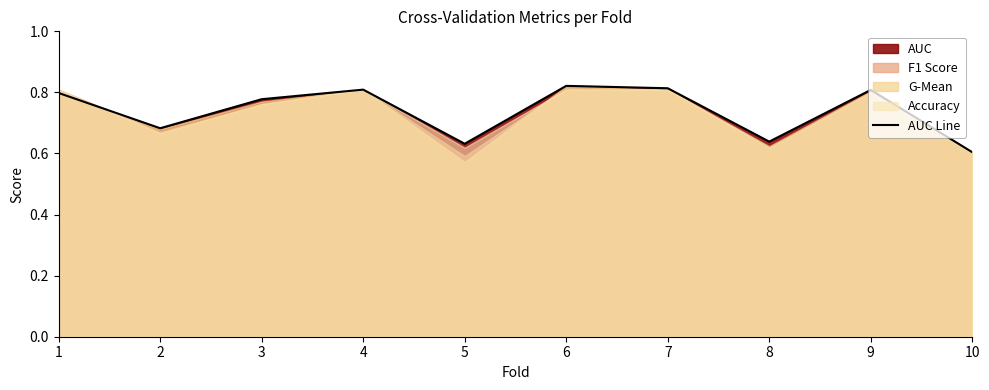

Which category has the lowest value across all series?

10